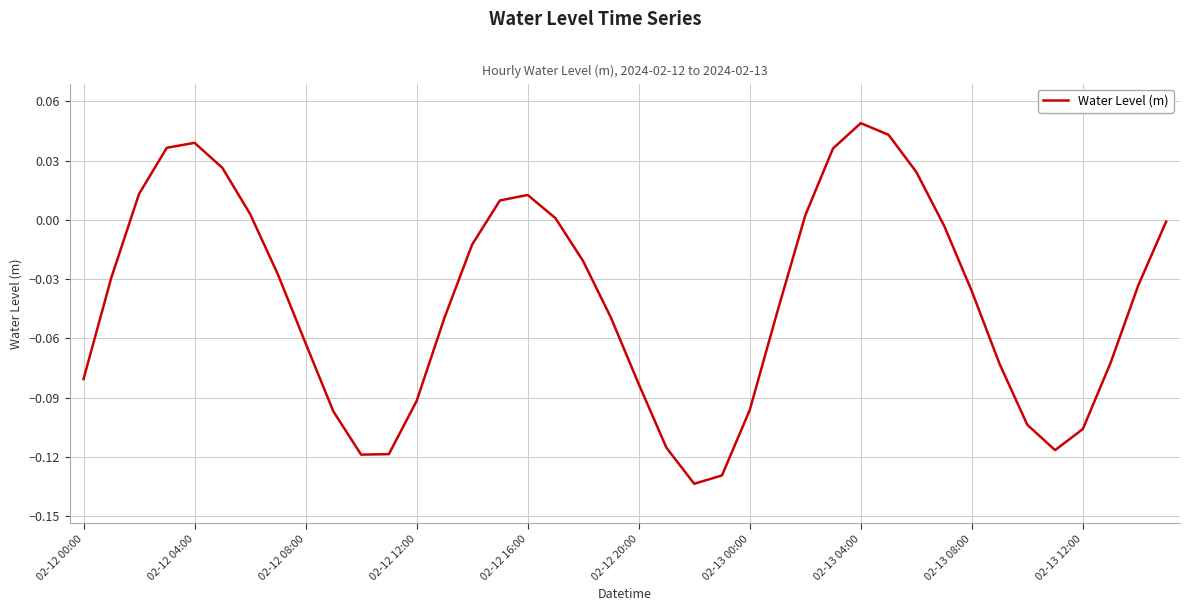

How many lines are shown in the chart?

1